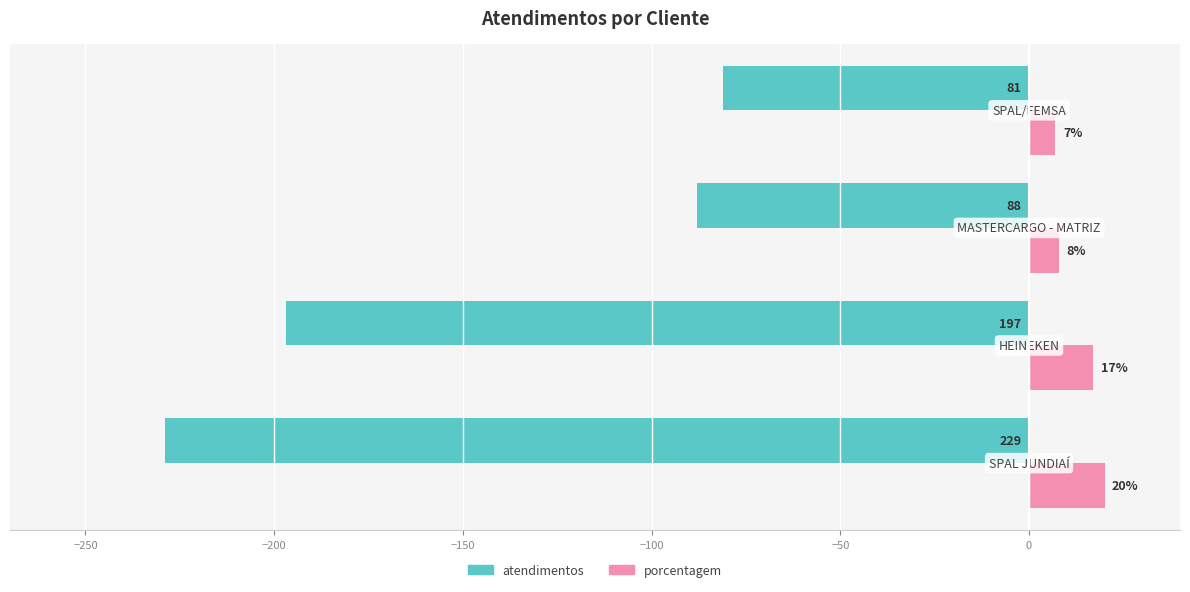

What is the average value of the atendimentos series?

-149